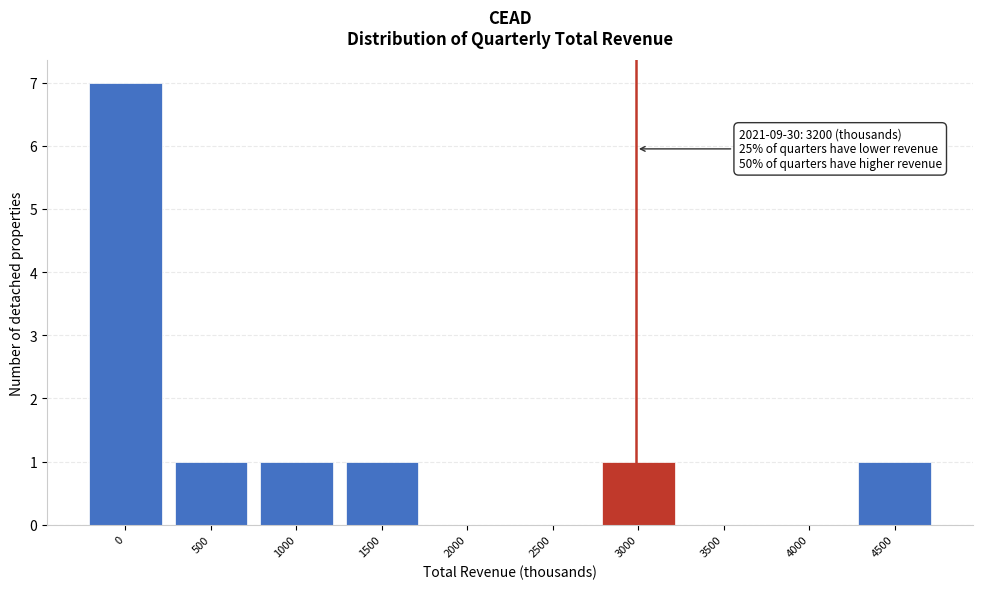

Reading left to right, what are all the values shown in this chart?

0=7	500=1	1000=1	1500=1	2000=0	2500=0	3000=1	3500=0	4000=0	4500=1